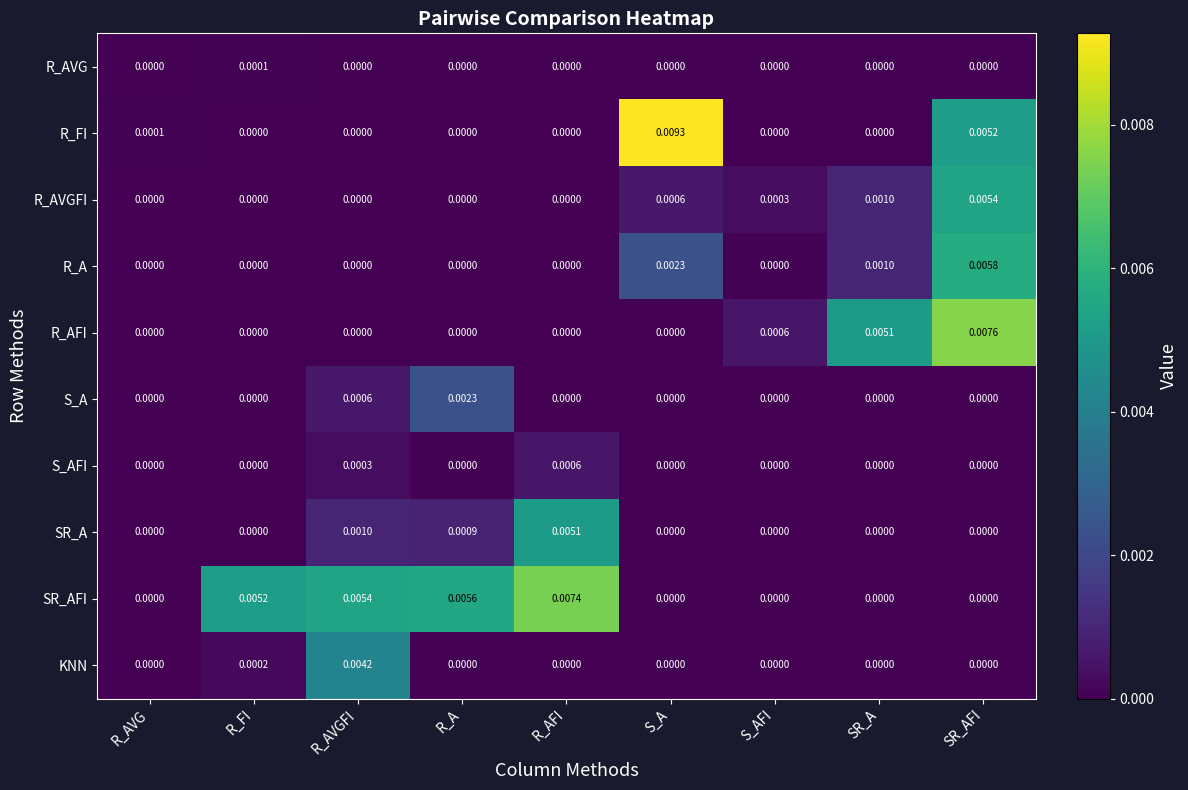

At which label does S_AFI reach its peak?

R_AFI